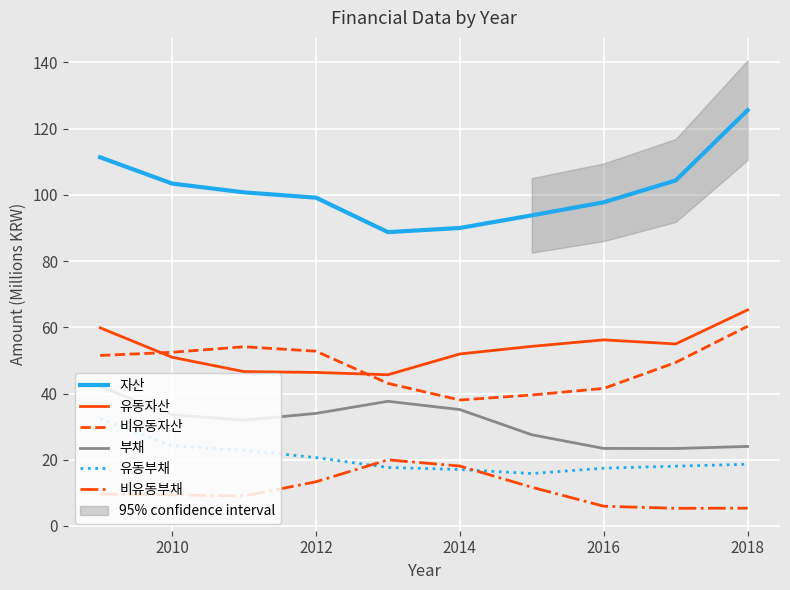

Which category has the highest value in the 비유동자산 series?

2018